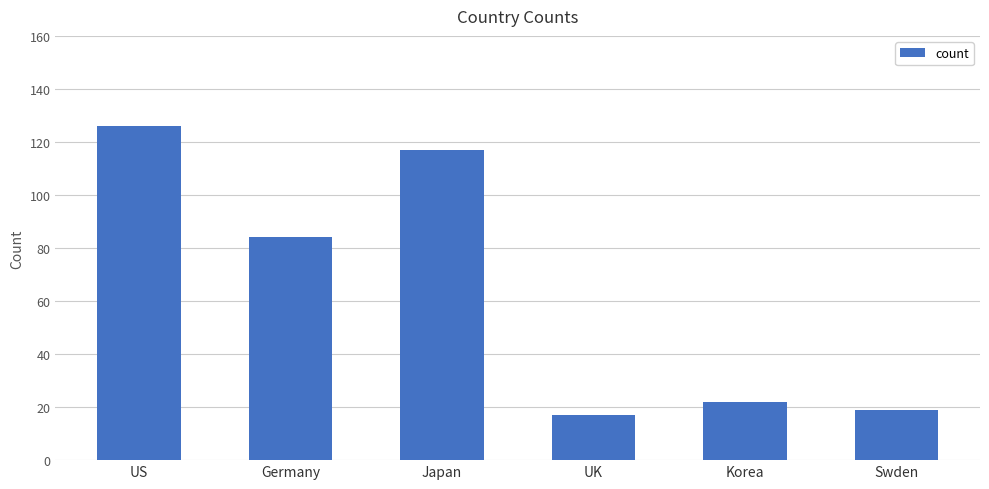

What position from the right is Swden?

1